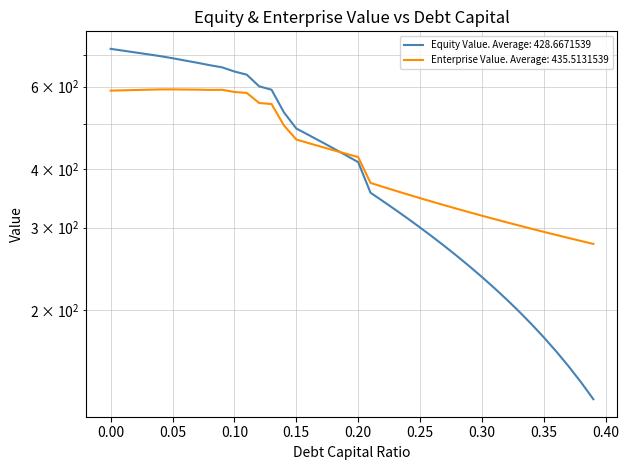

Is this an area chart (filled region under the line)?

No